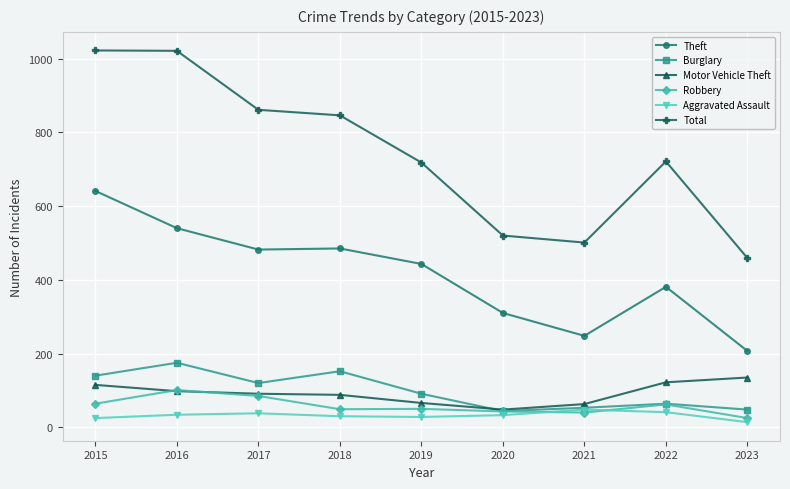

What is the lowest value of the Total series?

459